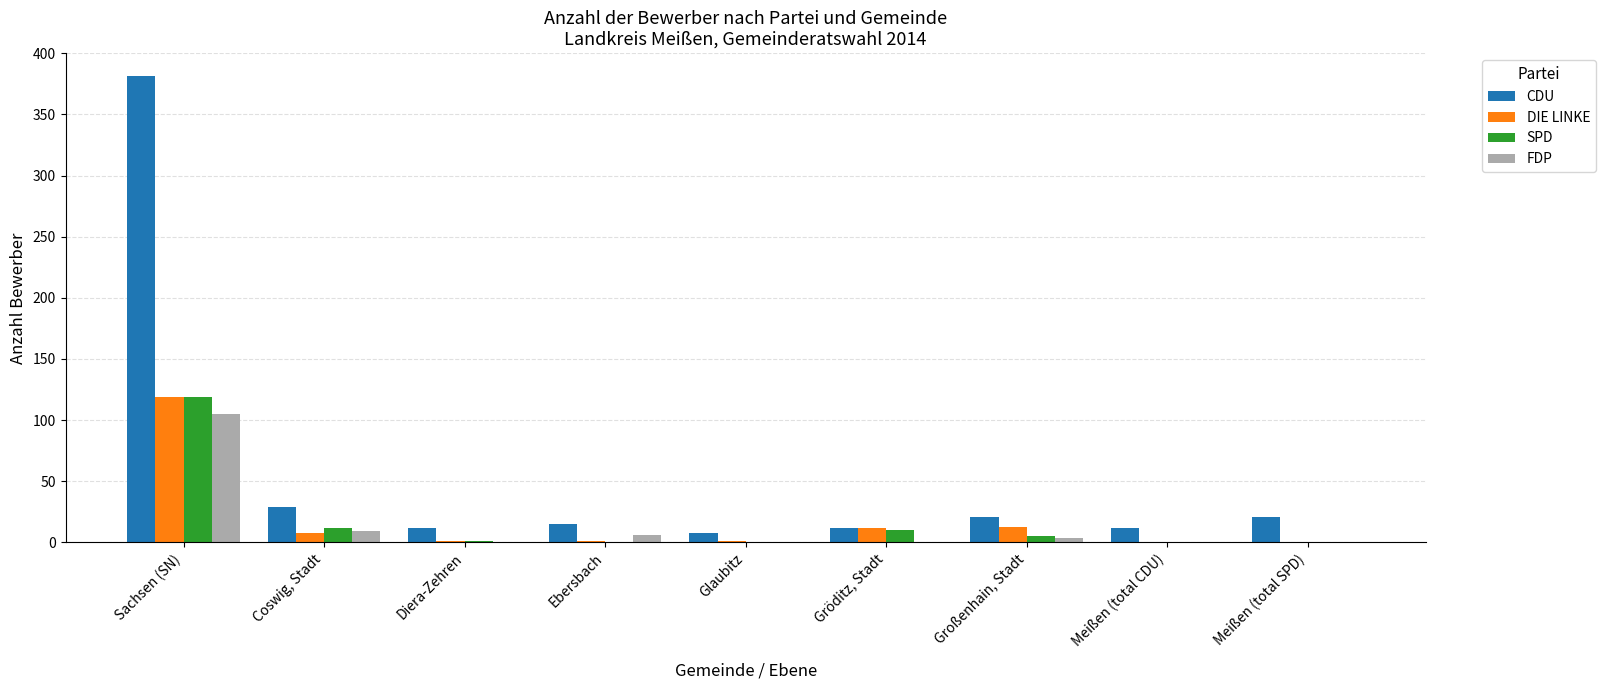

Are the bars grouped side by side (vs. stacked)?

Yes